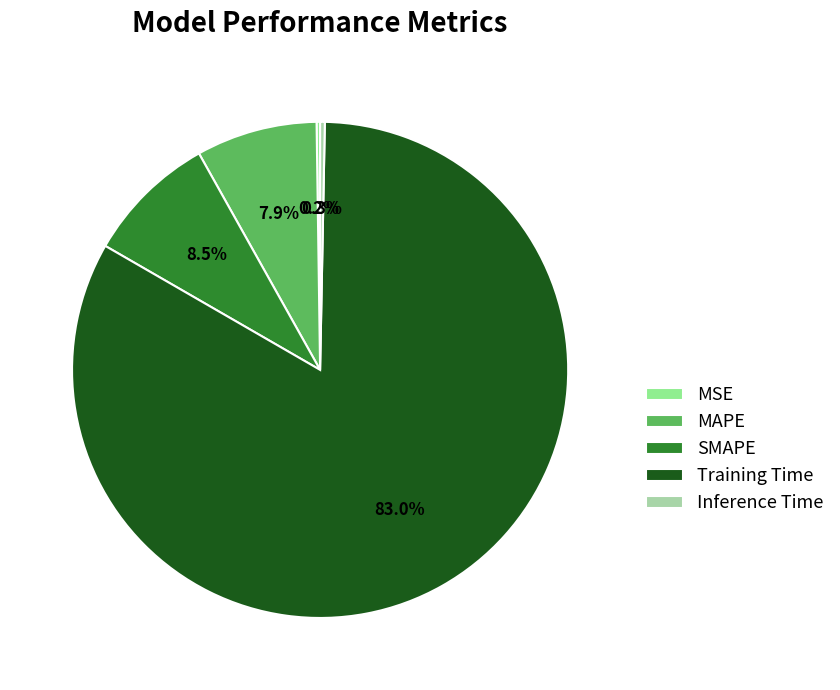

Which slice represents more than half of the pie?

Training Time